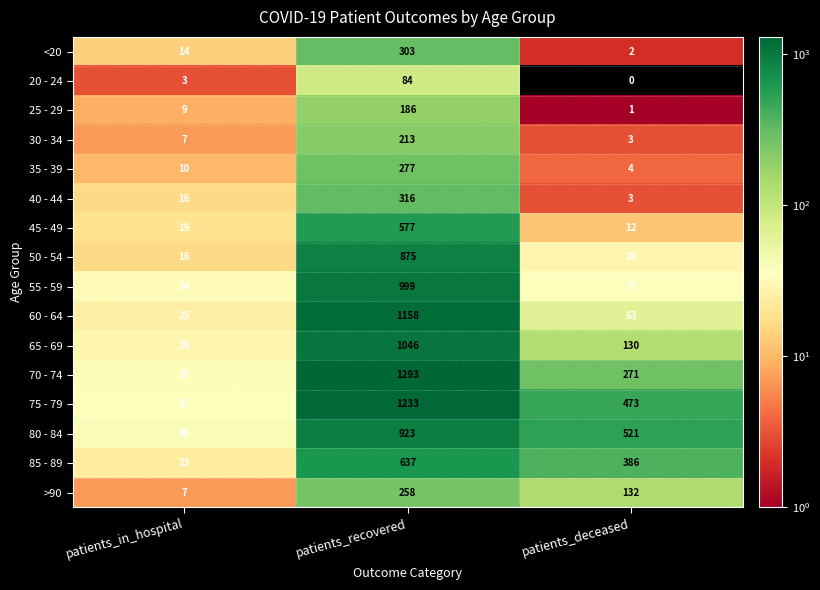

Which label corresponds to the smallest value in the chart?

patients_deceased